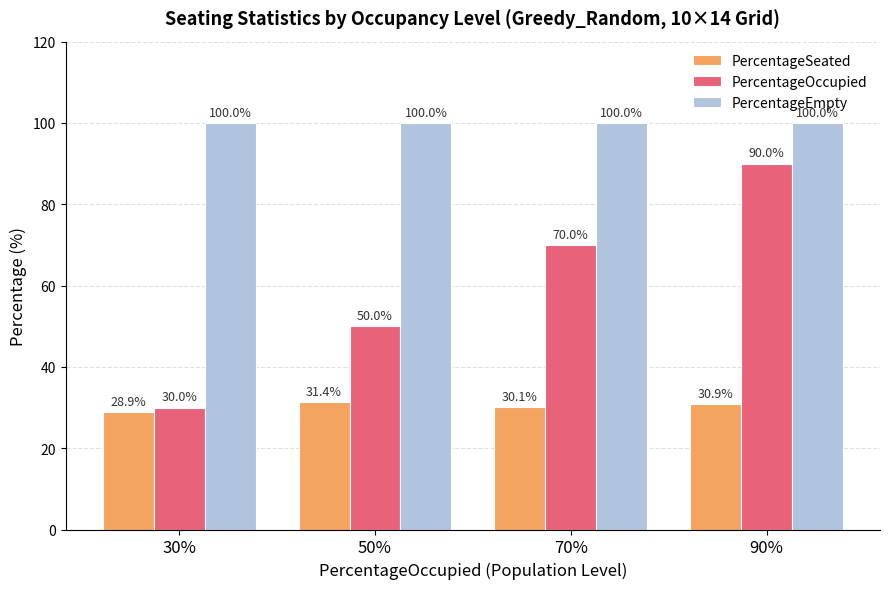

What is the difference between the maximum and minimum values in the PercentageSeated series?

2.6